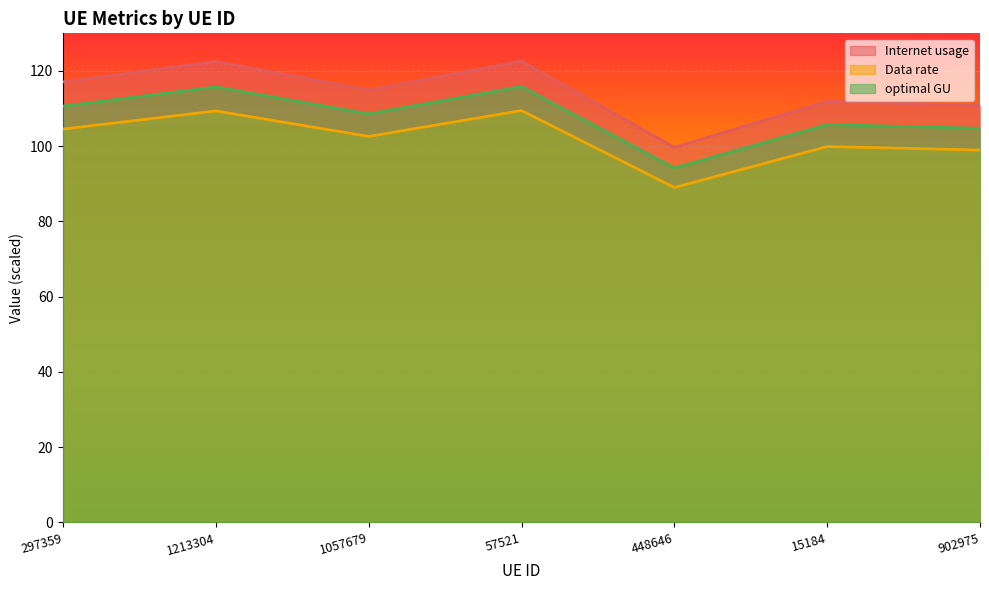

How many lines are shown in the chart?

3